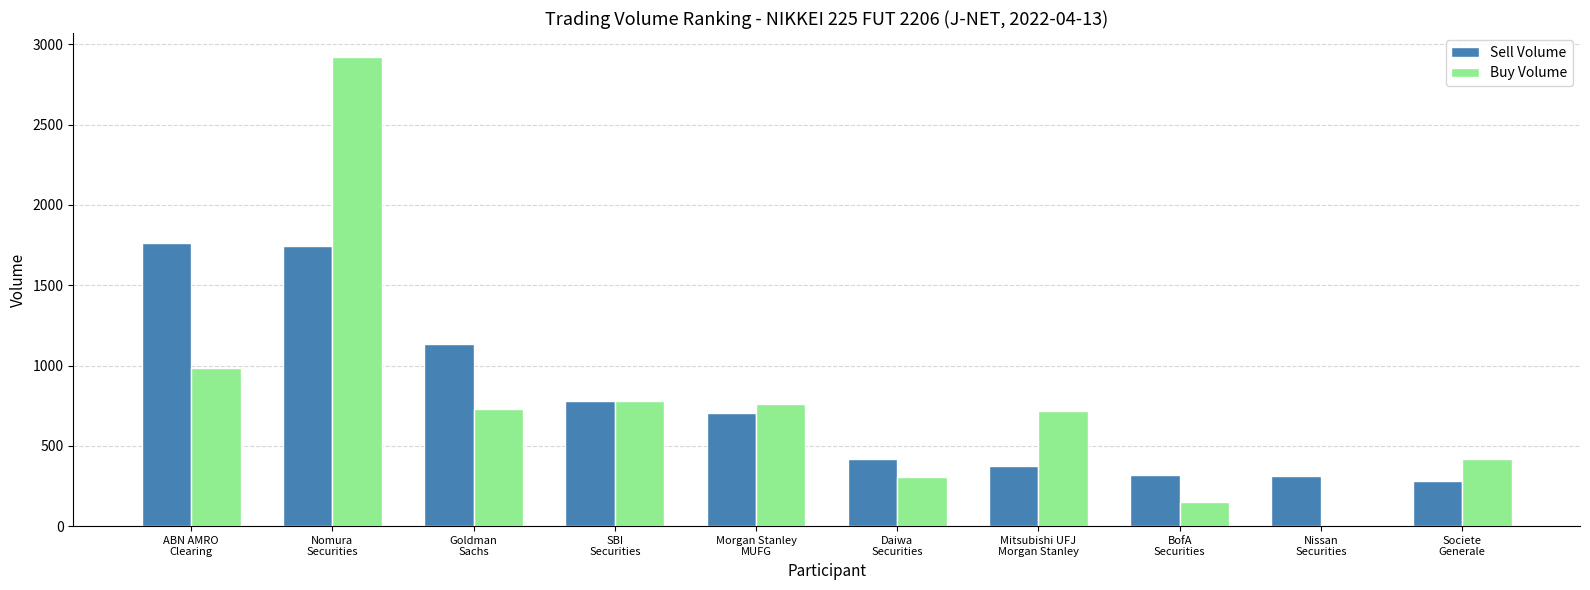

What is the sum of all Sell Volume values?

7831